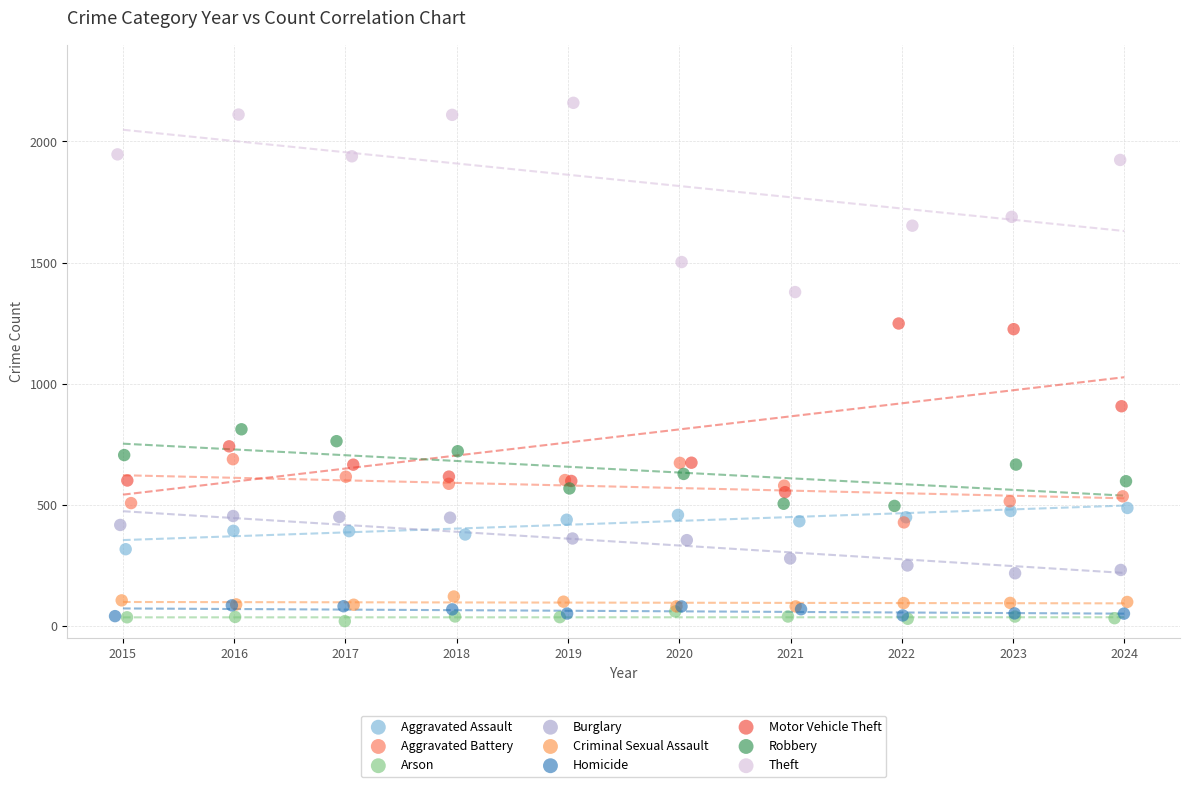

Which series contains the highest Y value?

Theft